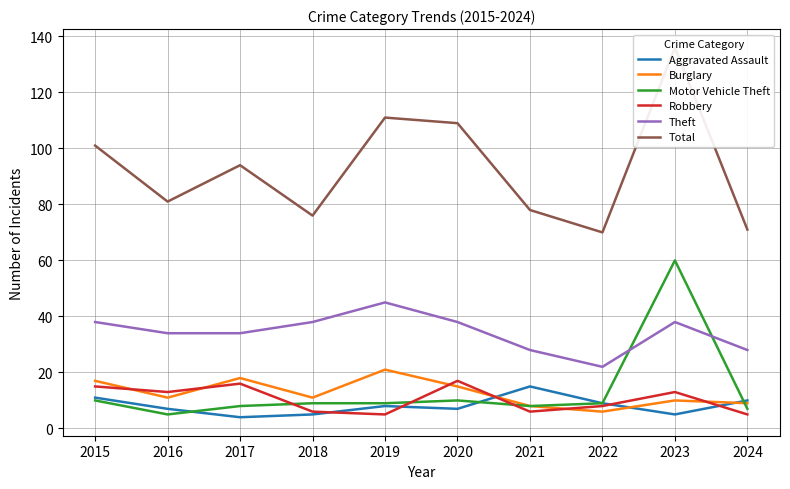

Does the chart display data point markers on the line(s)?

No